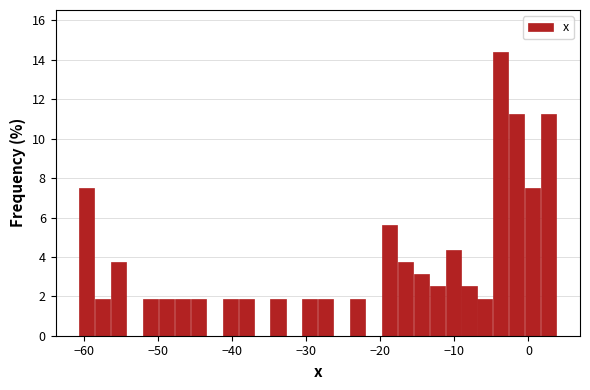

Around what value on the x-axis is the tallest bar? Give the approximate position of its centre, as read against the axis.

-4